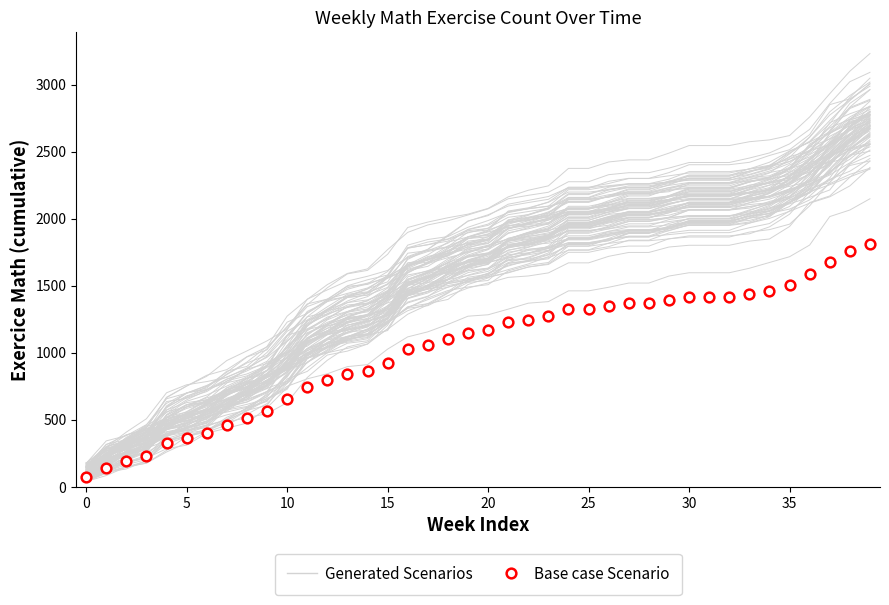

What is the sum of the Base case Scenario values at 30 and 24?

2742.0